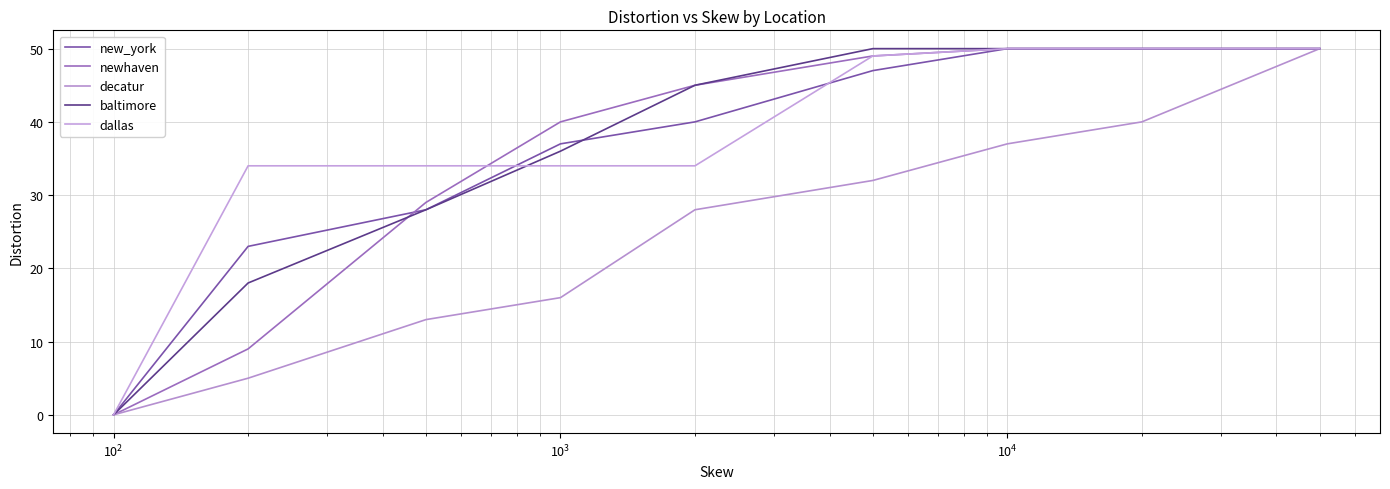

How many distinct data groups are displayed?

5